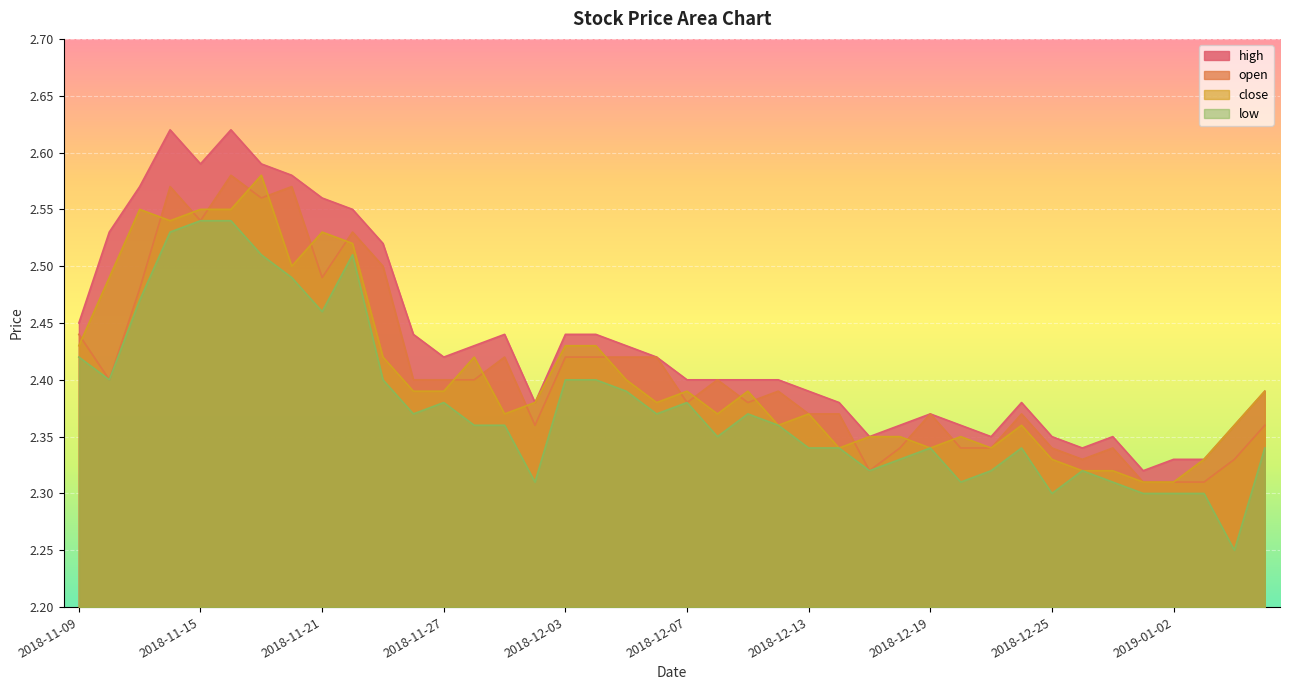

Does the chart display data point markers on the line(s)?

No